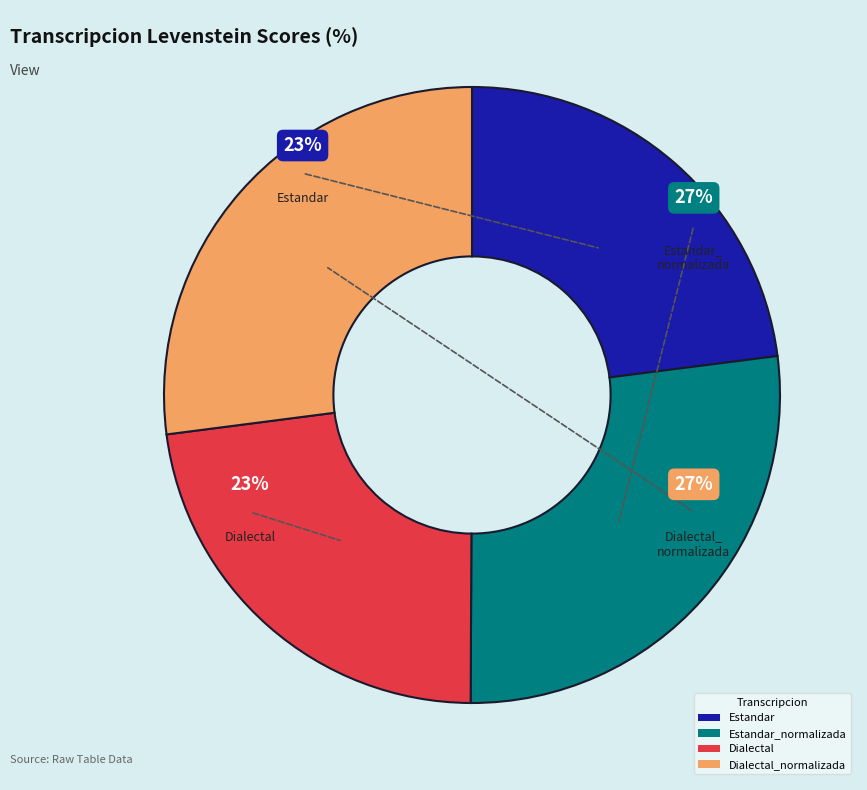

Which slice is the smallest?

Dialectal